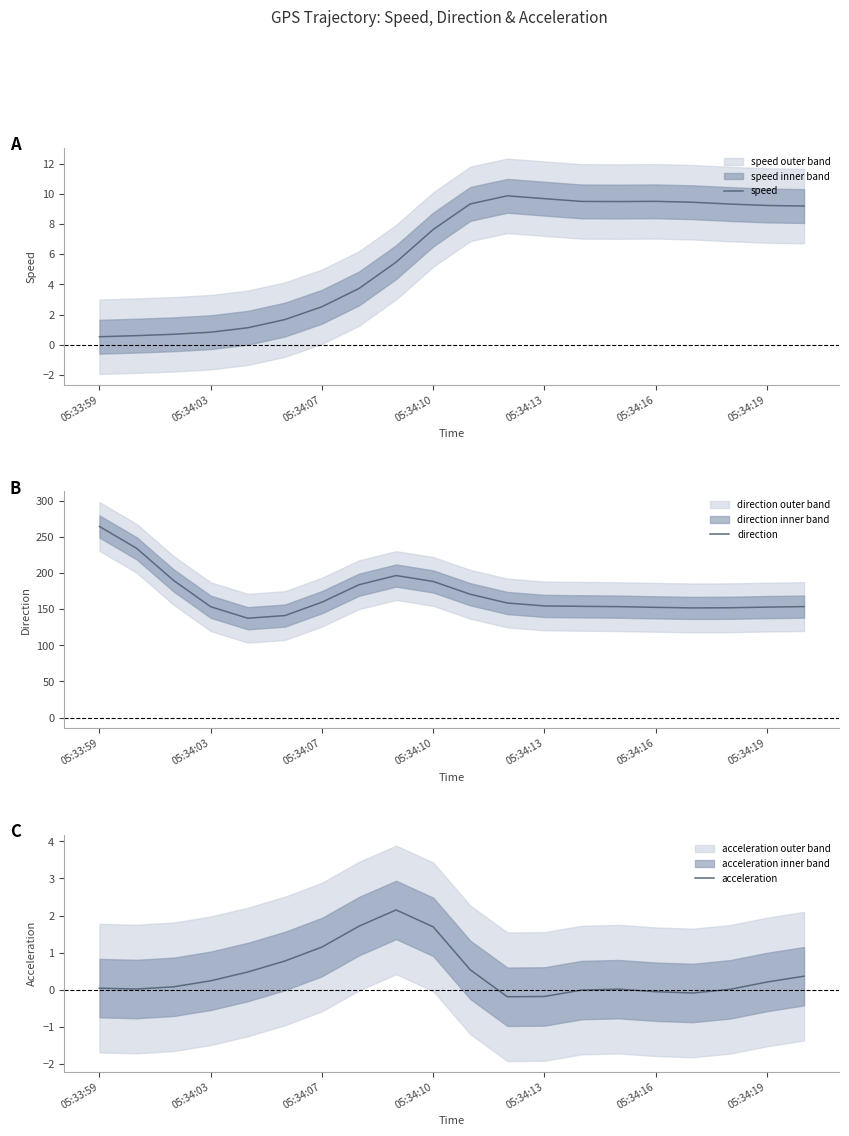

How many series are shown in this chart?

3